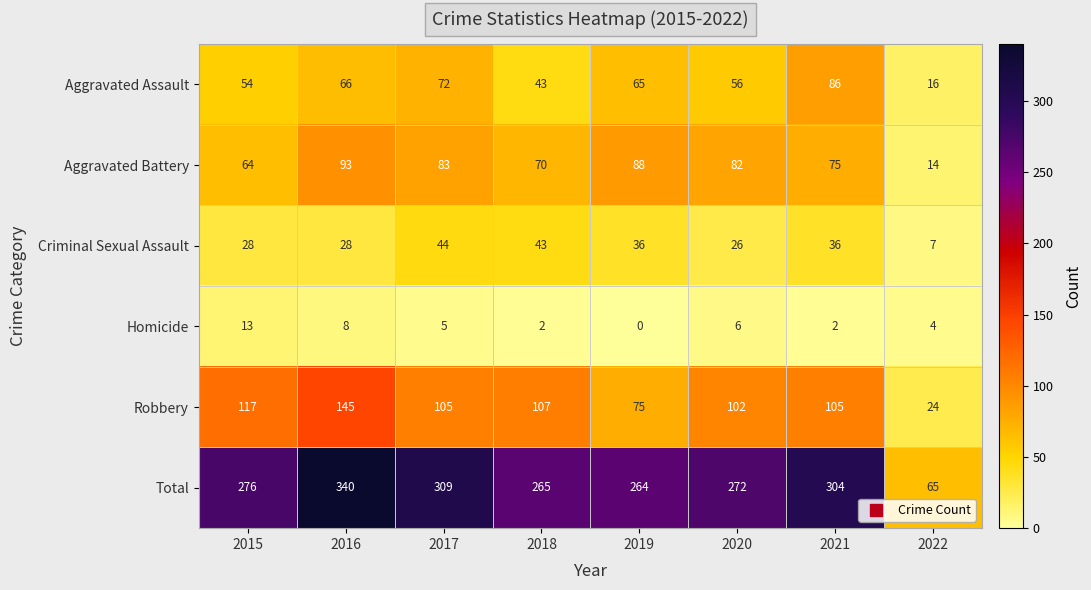

How many data points in Criminal Sexual Assault are less than 36?

4